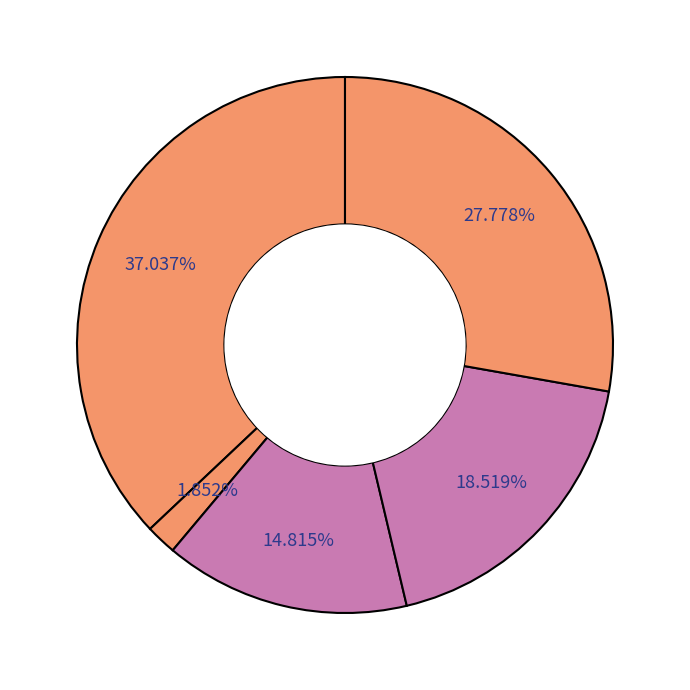

How many segments does this pie chart have?

5